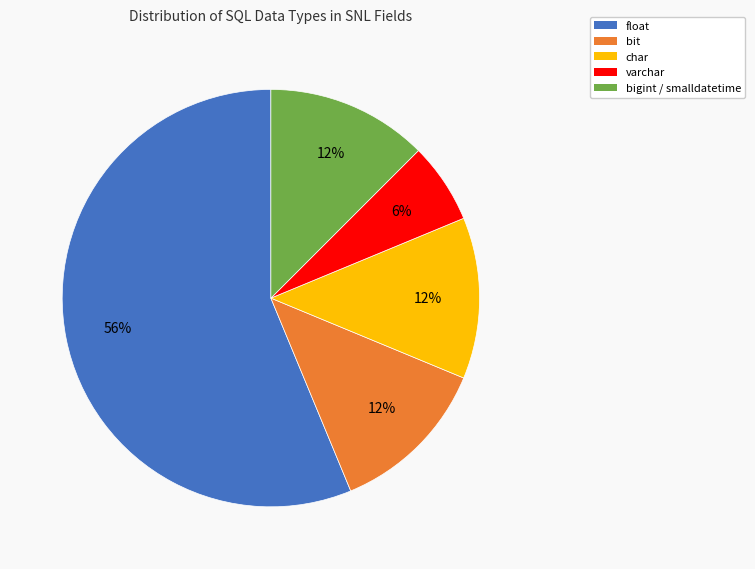

To the nearest percent, what is the combined percentage of float and char?

69%